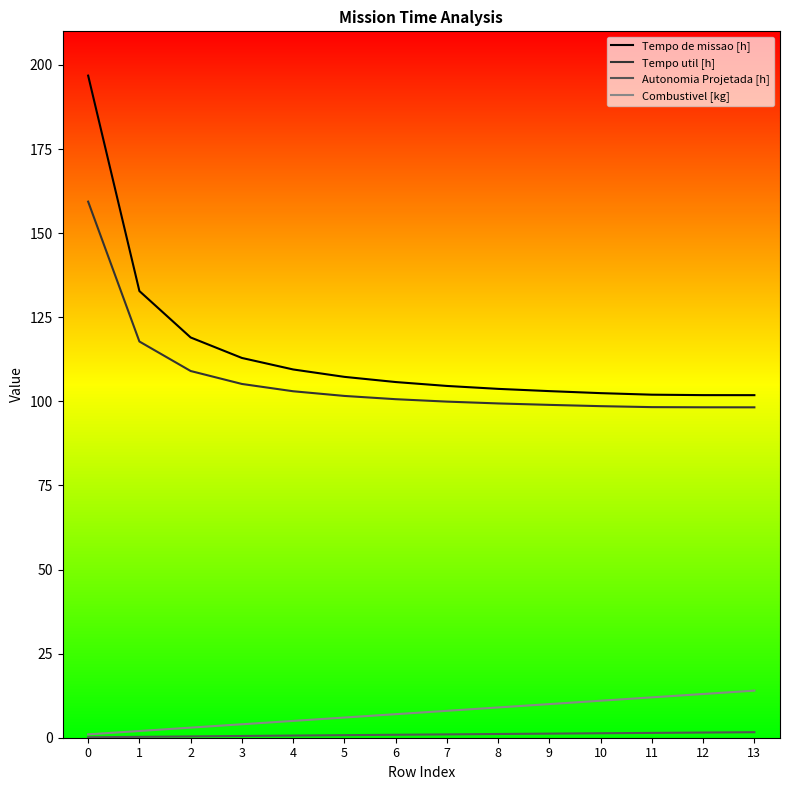

How many series are shown in this chart?

4